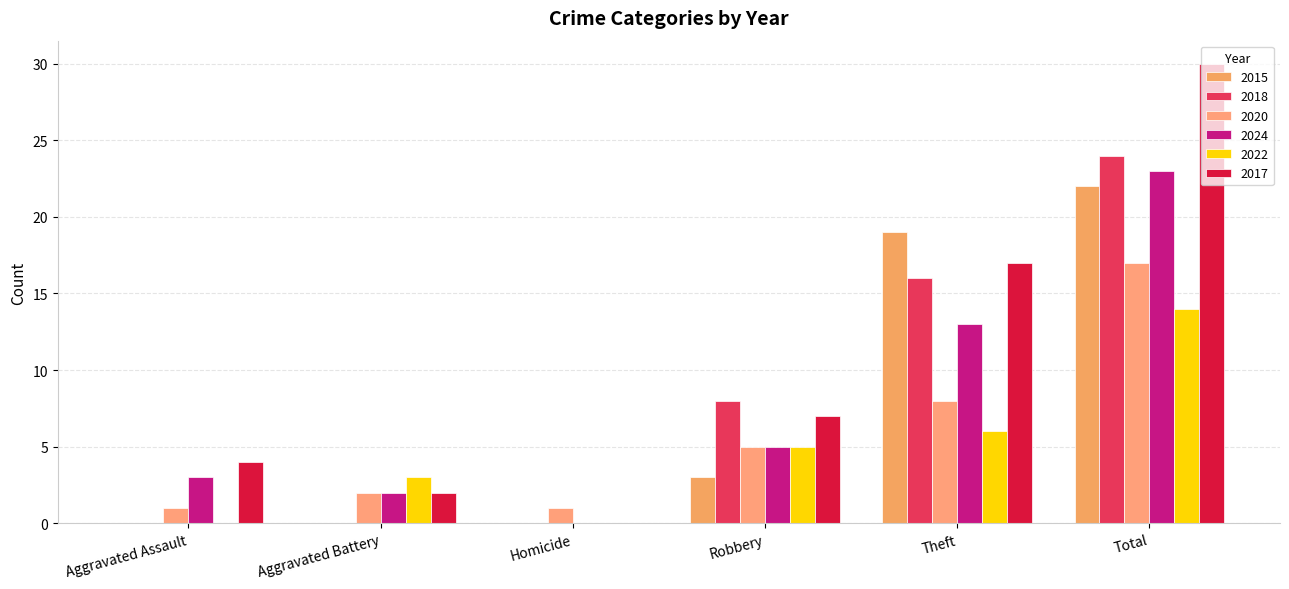

The 2017 series shows 2 at Aggravated Battery. True or false?

True